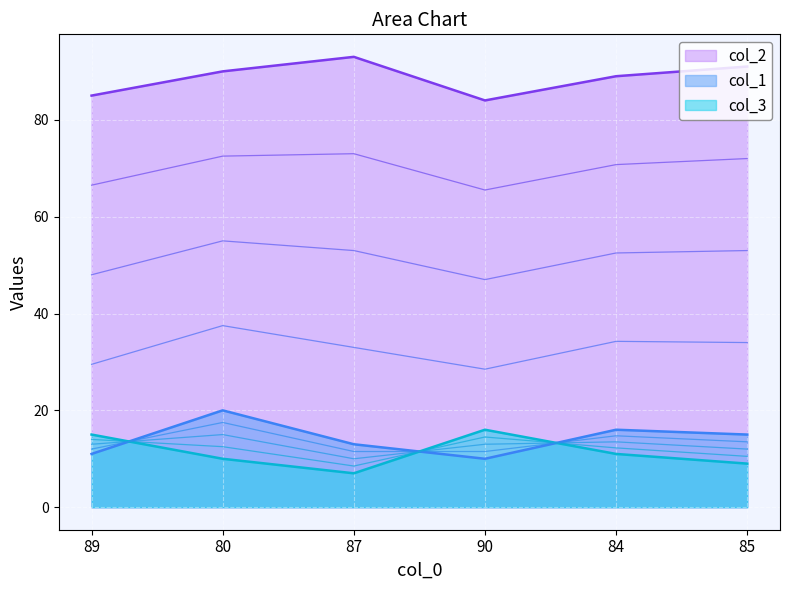

What is the approximate value of col_1 at 84, to the nearest 10?

20